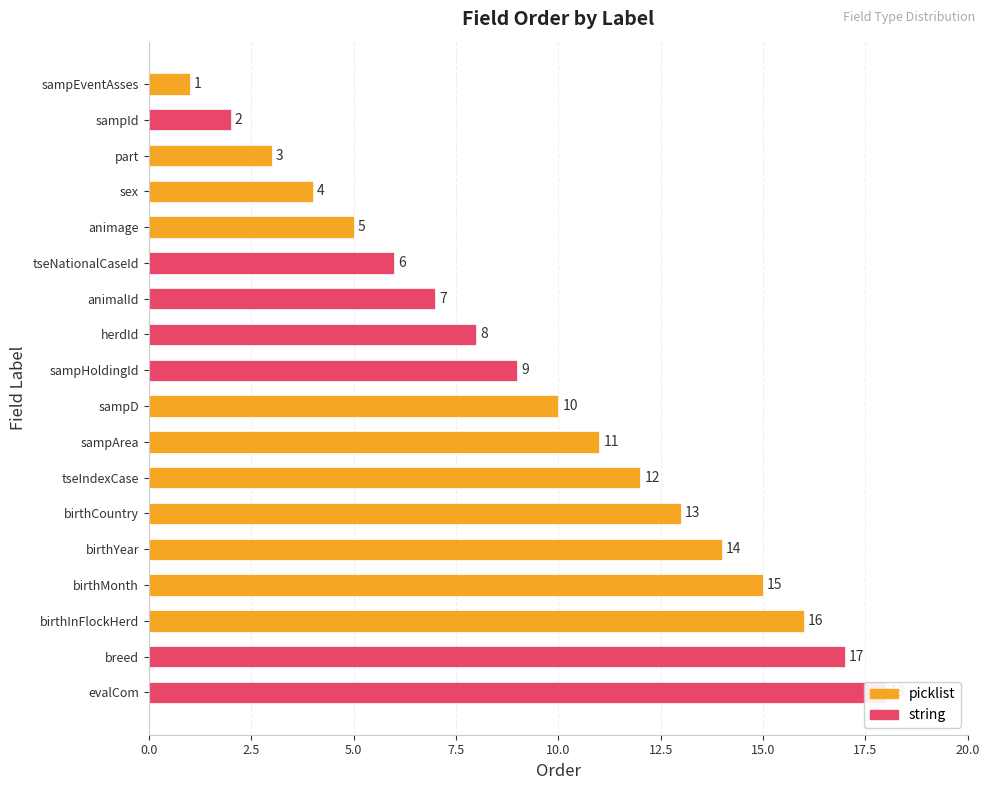

At which category does the chart reach its peak across all series?

evalCom